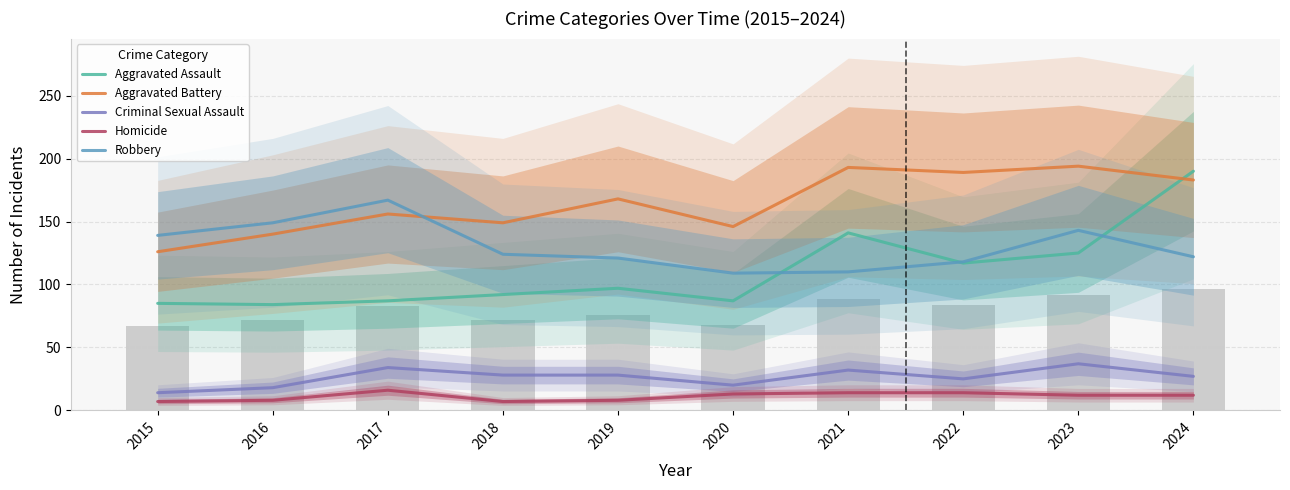

Which series changed the most between 2018 and 2022?

Aggravated Battery